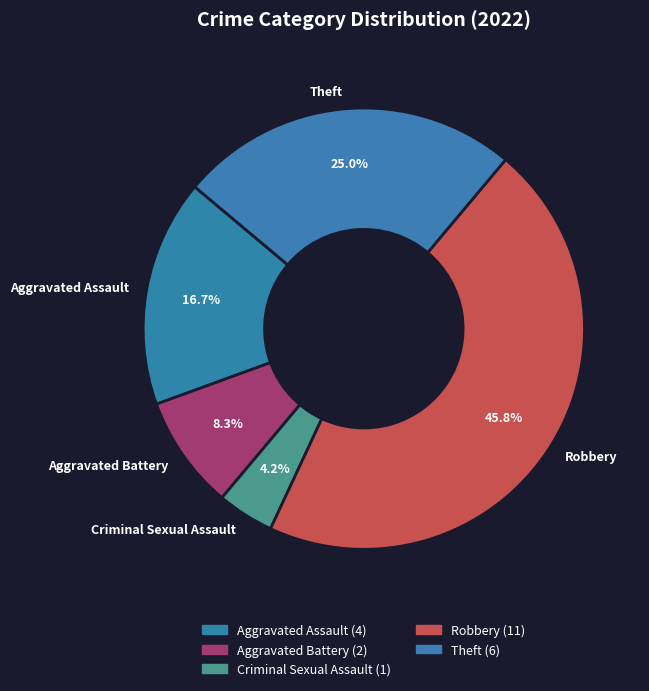

Between Aggravated Battery and Robbery, which is larger?

Robbery